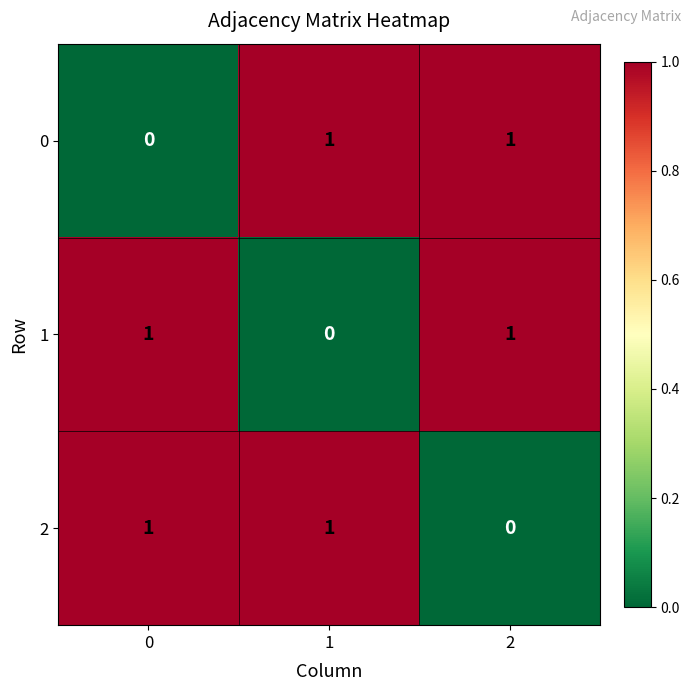

Count the 2 values in the range 0 to 1.

3